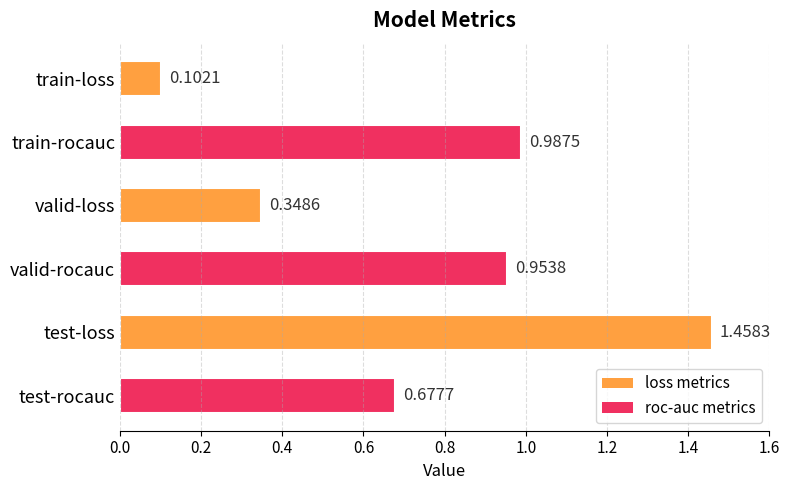

What is the change in value from train-loss to valid-rocauc?

+0.9